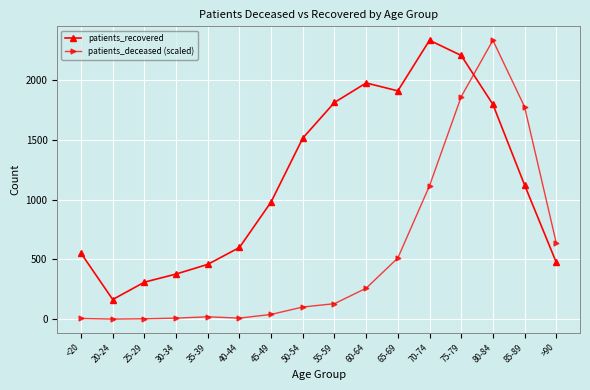

What is the highest value of the patients_recovered series?

2332.0